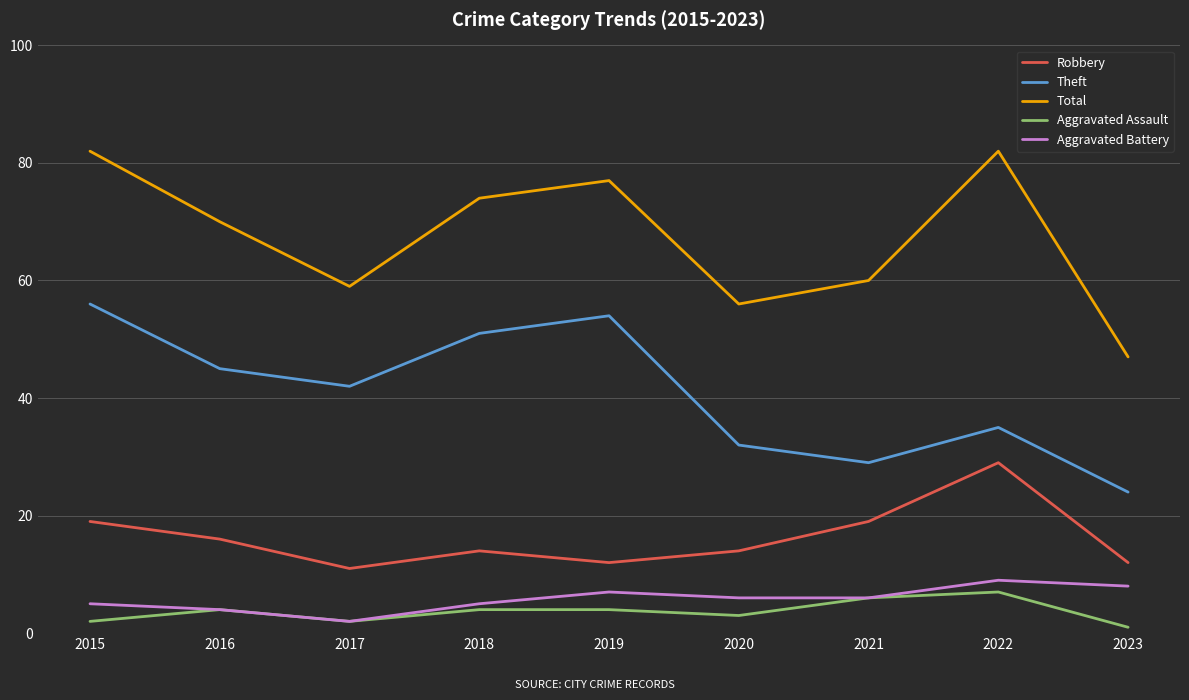

What is the greatest value displayed?

82